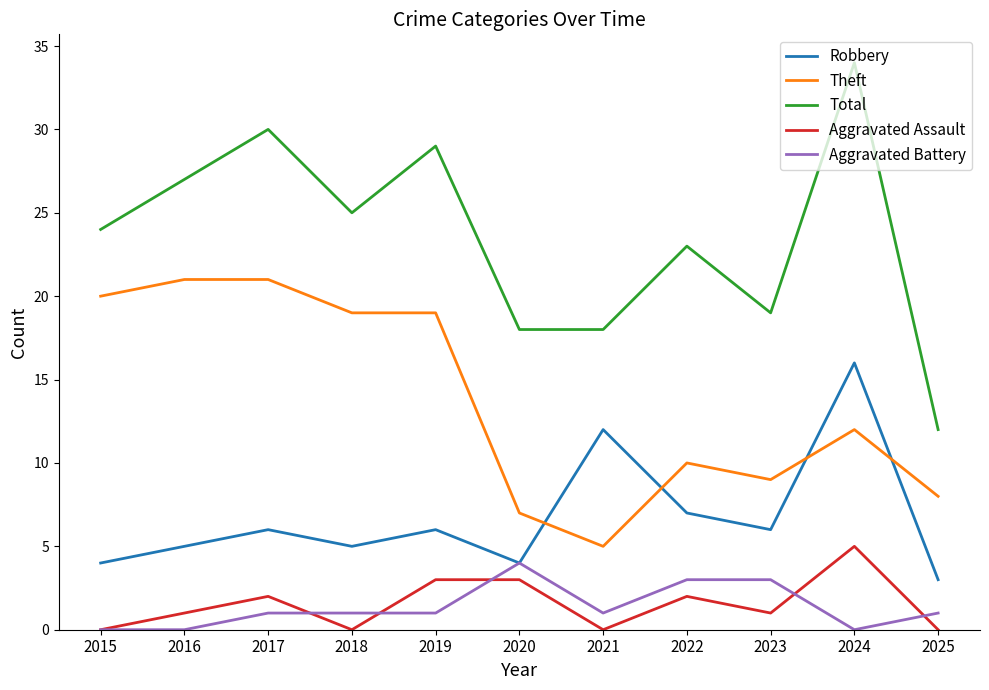

Read the Theft value at 2017.

21